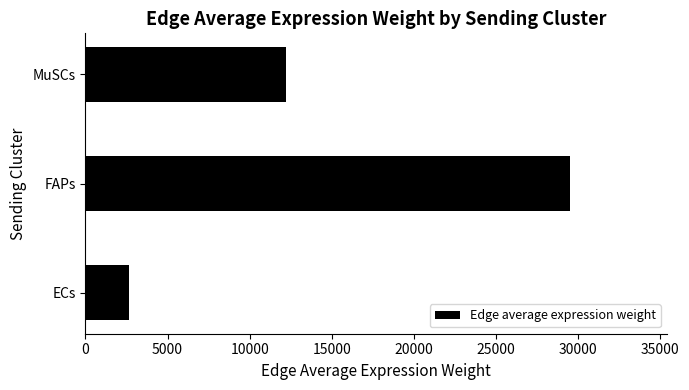

What is the sum of all values?

44374.8